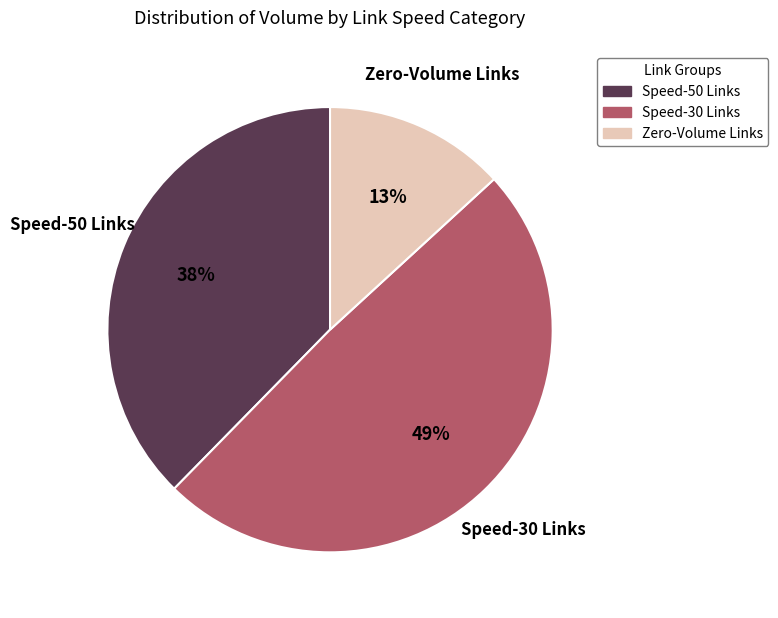

Is there a majority slice in this chart?

No